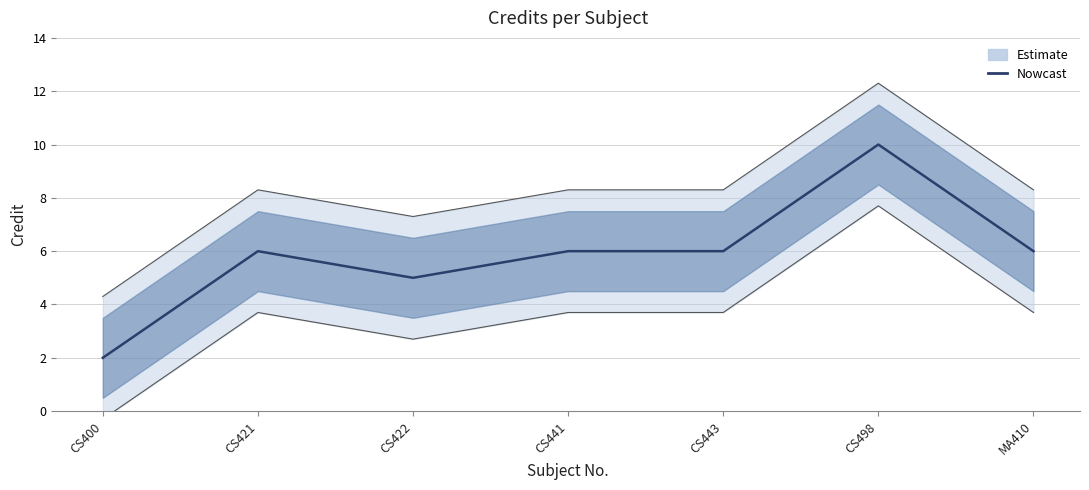

Which has a higher value, CS498 or CS443?

CS498